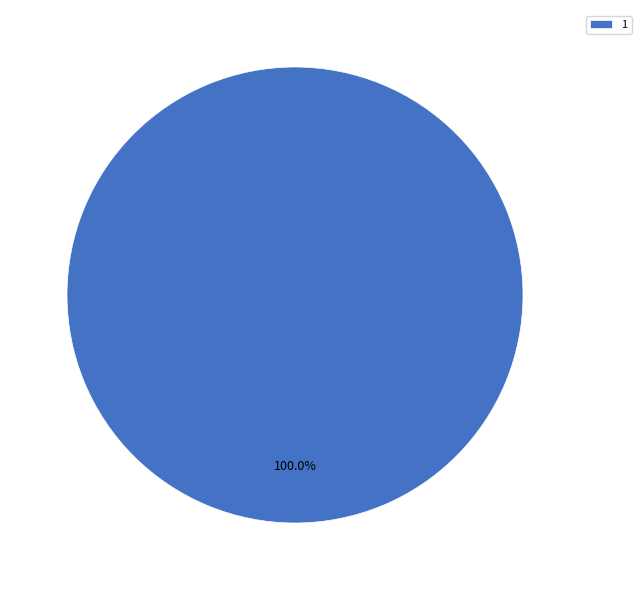

What is the majority slice?

1